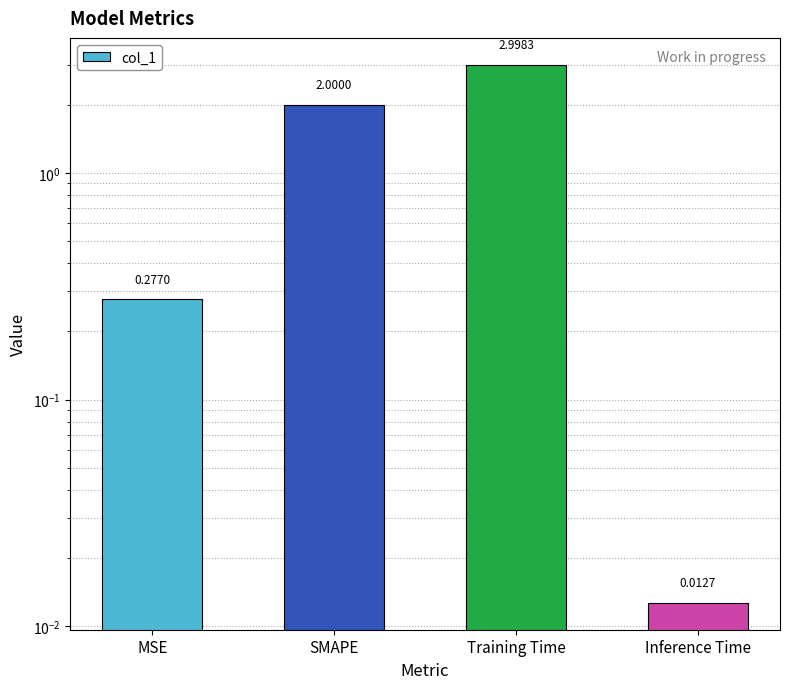

List the labels in order of value, smallest first.

Inference Time, MSE, SMAPE, Training Time